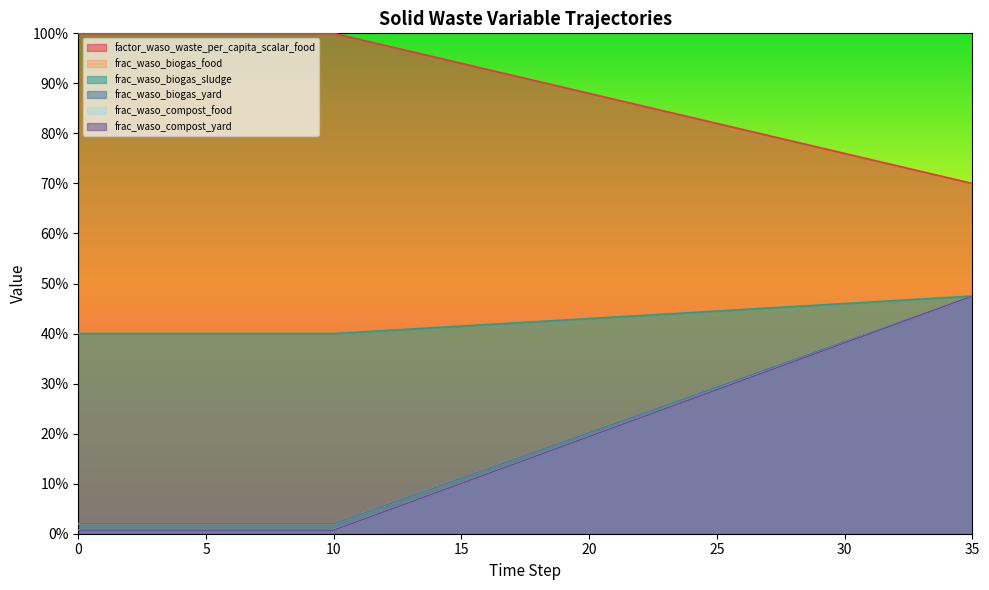

What is the sum of all frac_waso_compost_yard values?

6.3